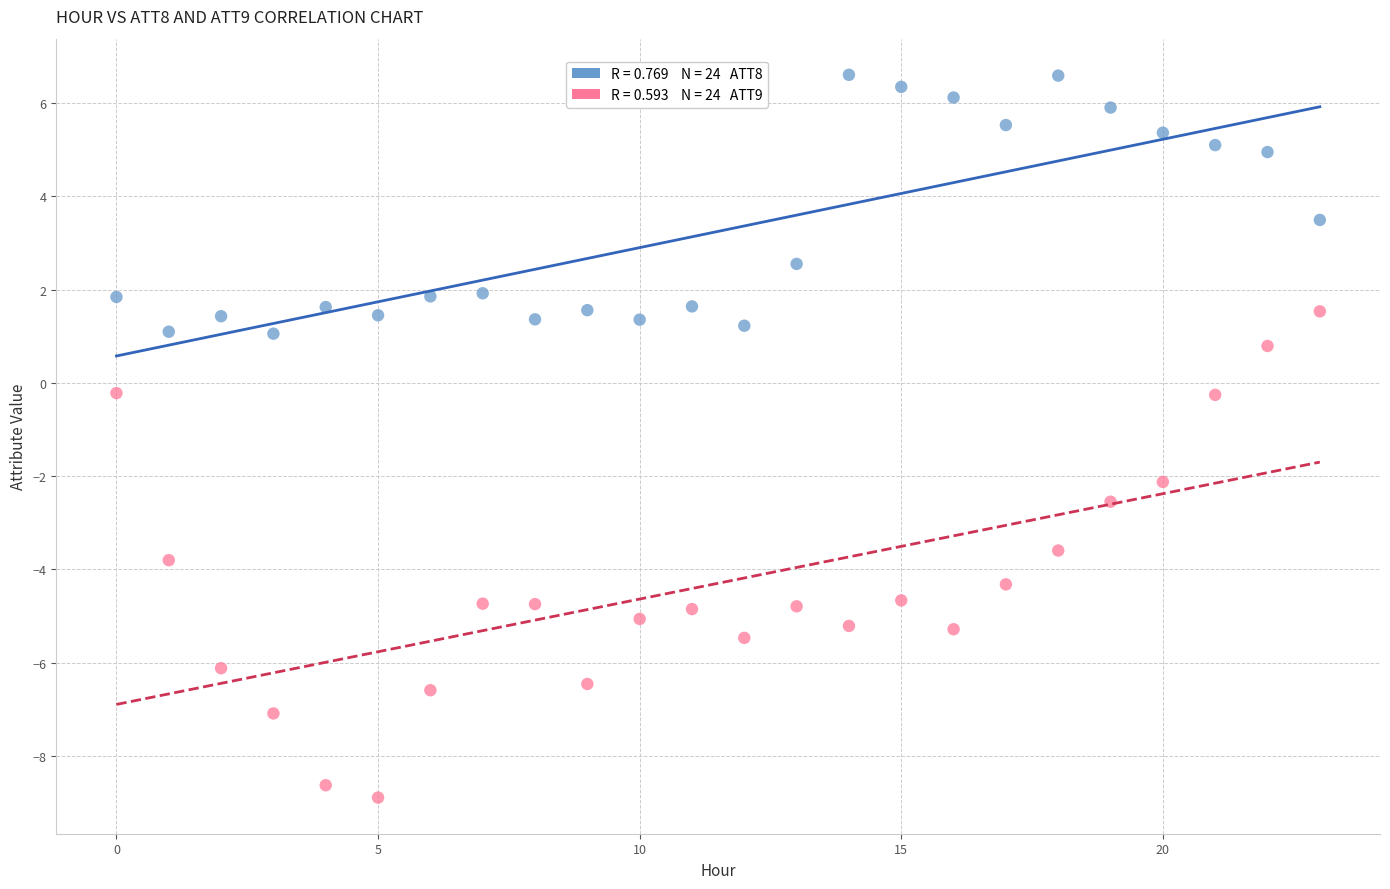

Across all data points, what is the range of Y values (max minus min)?

15.5